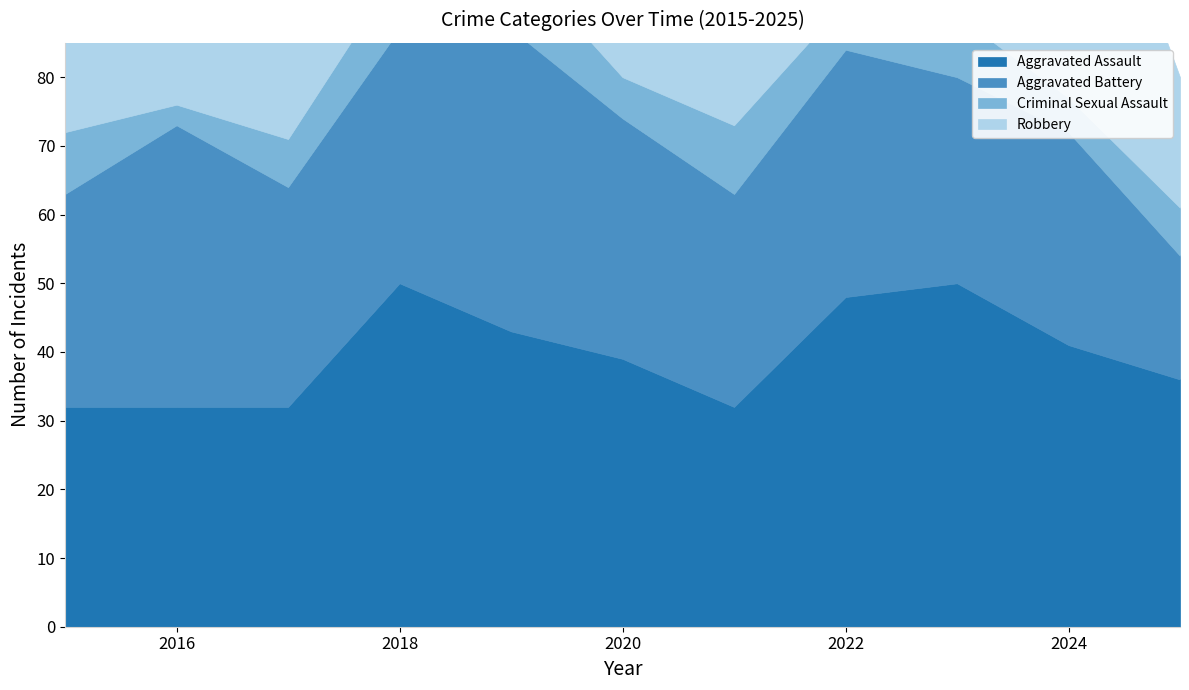

Reading left to right, what are all the values shown in this chart?

Aggravated Assault: 2015=32	2016=32	2017=32	2018=50	2019=43	2020=39	2021=32	2022=48	2023=50	2024=41	2025=36
Aggravated Battery: 2015=31	2016=41	2017=32	2018=37	2019=44	2020=35	2021=31	2022=36	2023=30	2024=31	2025=18
Criminal Sexual Assault: 2015=9	2016=3	2017=7	2018=9	2019=11	2020=6	2021=10	2022=7	2023=9	2024=5	2025=7
Robbery: 2015=41	2016=69	2017=55	2018=33	2019=17	2020=40	2021=59	2022=50	2023=61	2024=47	2025=19